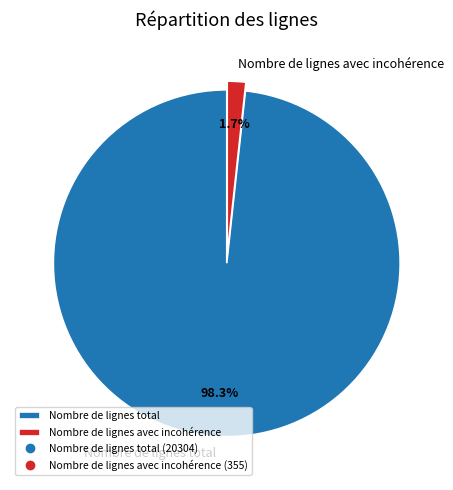

True or false: Nombre de lignes avec incohérence accounts for 8% of the total.

False